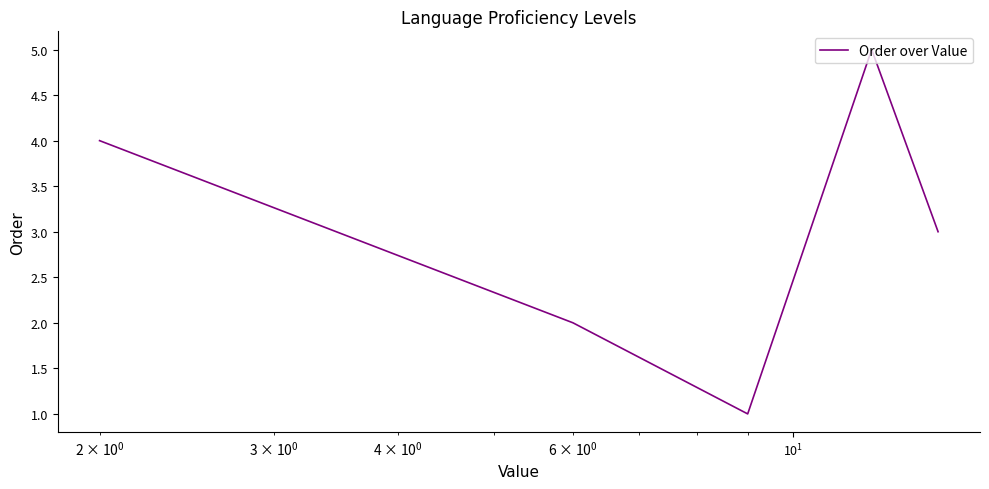

Count the number of values greater than 3.

2